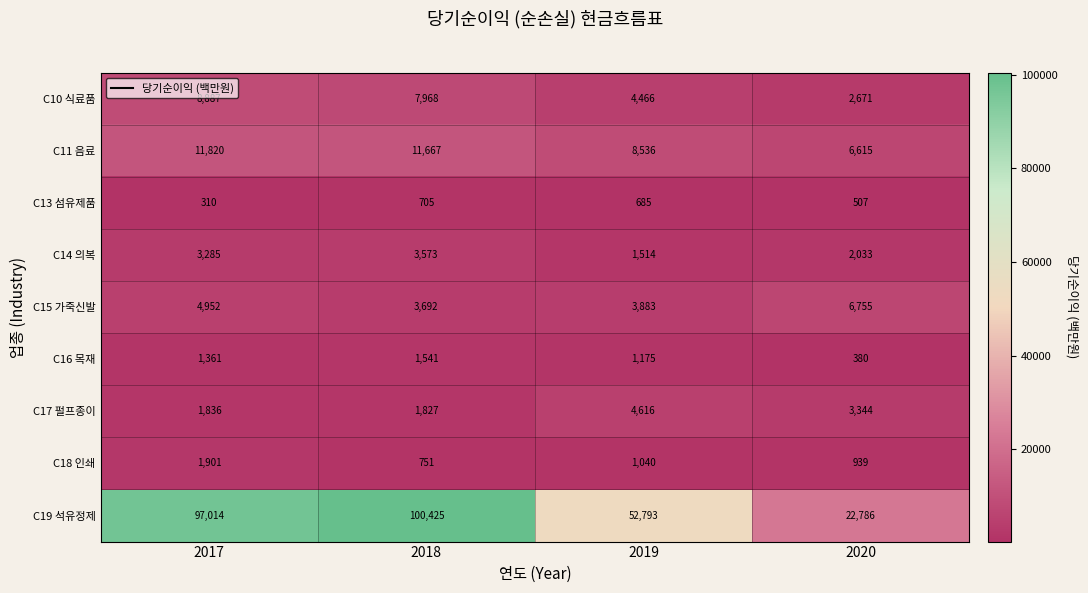

Which series has the largest total across all categories?

C19 석유정제